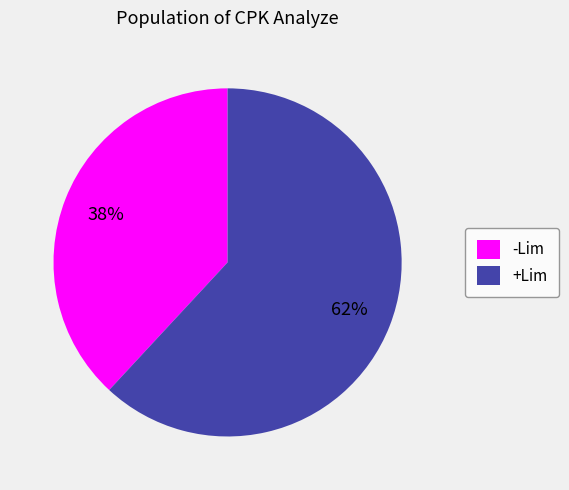

Approximately how many times larger is the value at -Lim compared to +Lim?

0.6